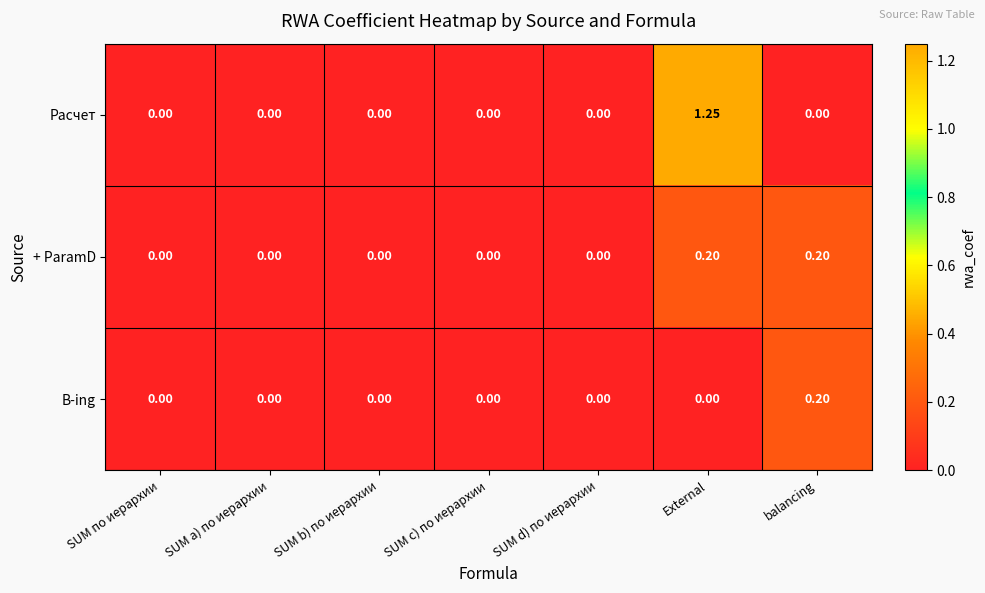

Which series has the largest total across all categories?

Расчет